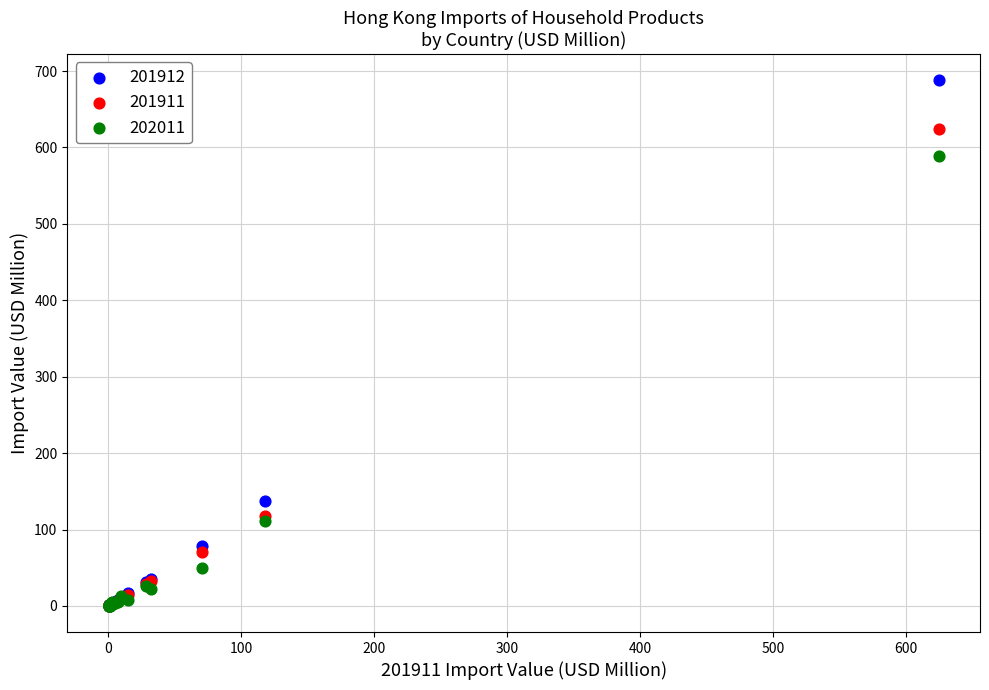

In the 201911 series, what Y value is closest to 312?

118.2